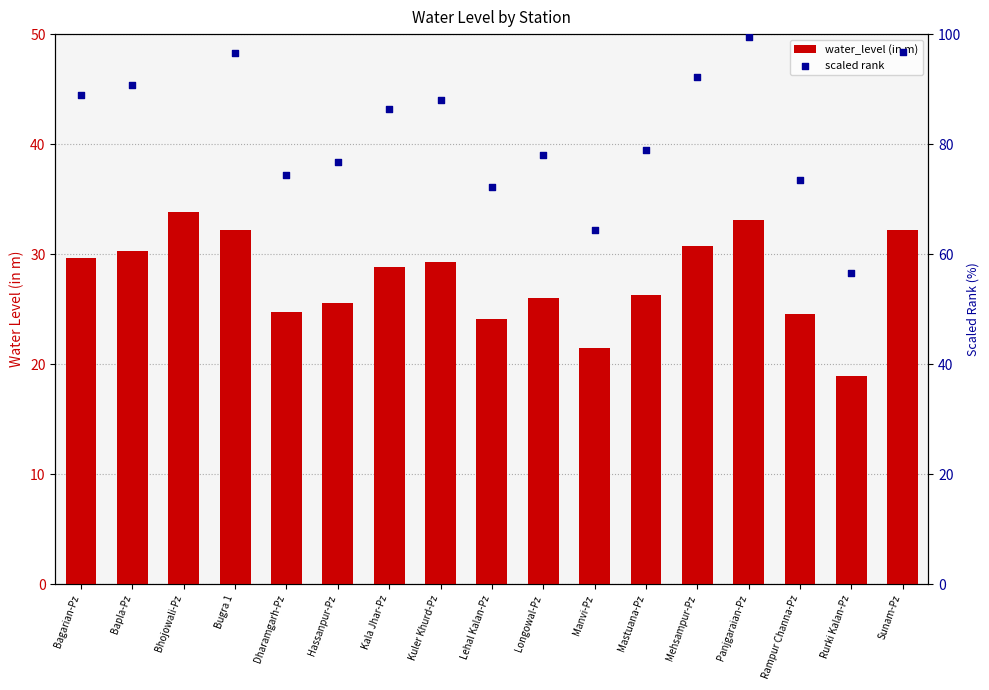

What is the total value across all series at Bapla-Pz?

121.1